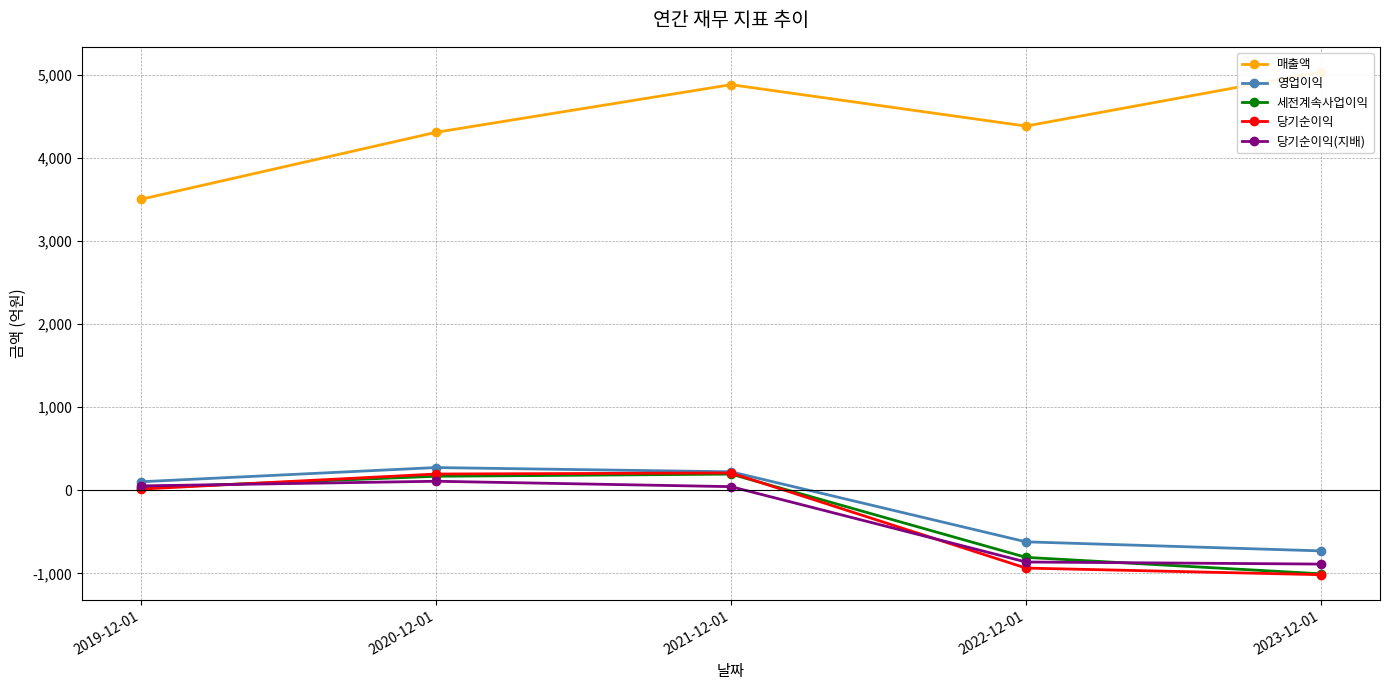

True or false: 당기순이익 and 세전계속사업이익 intersect in this chart.

True